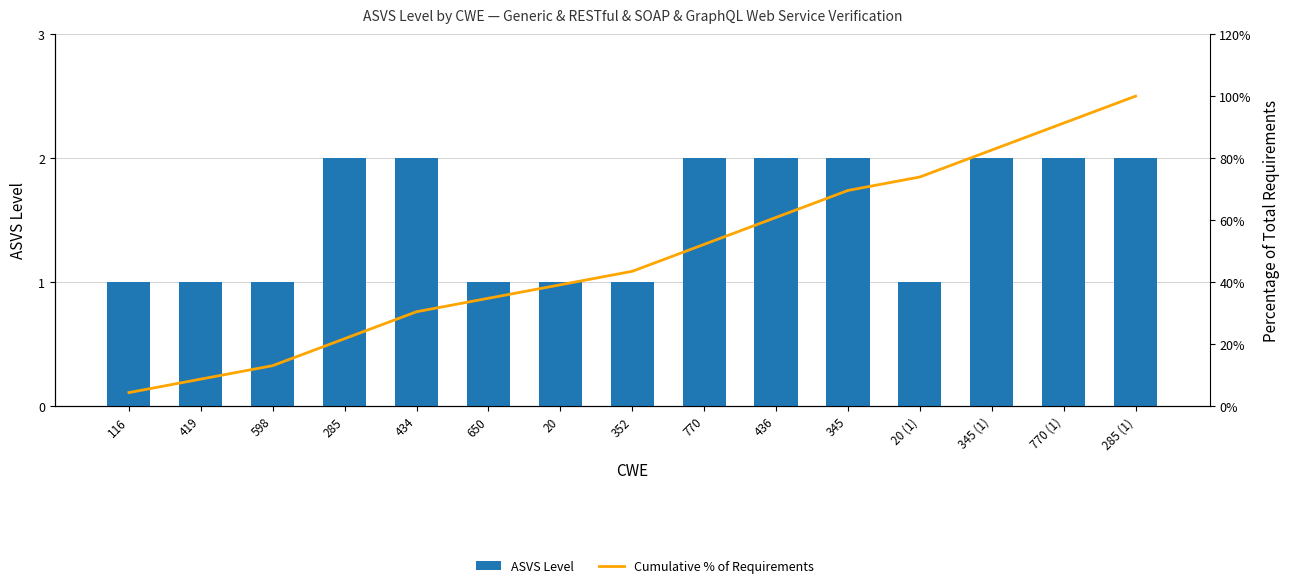

What is the label of the 13th bar from the left?

345 (1)